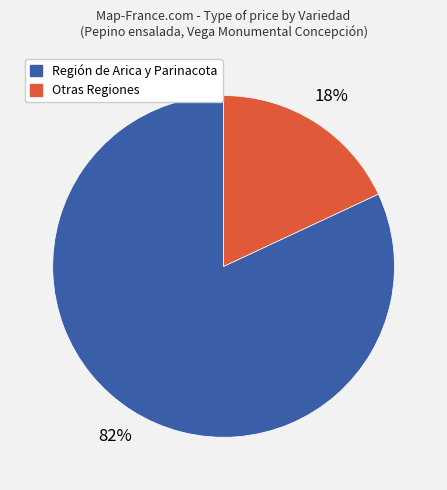

Is there any slice that represents more than half of the pie?

Yes